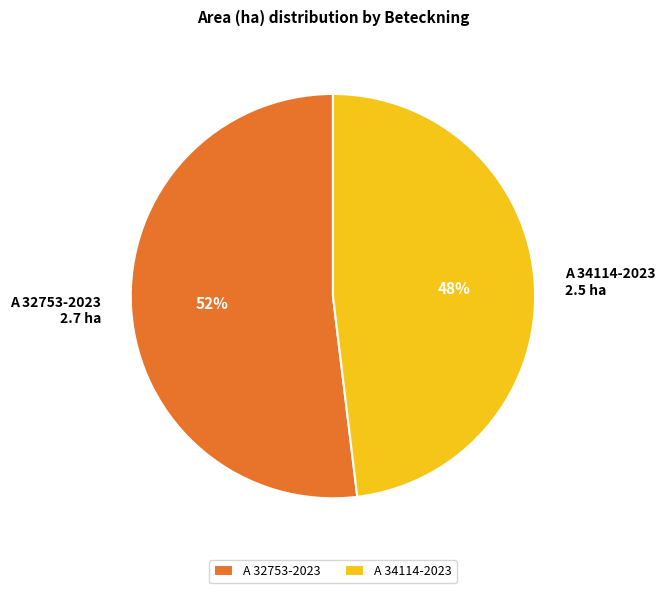

To the nearest percent, what is the difference between the largest and smallest slice percentages?

4%